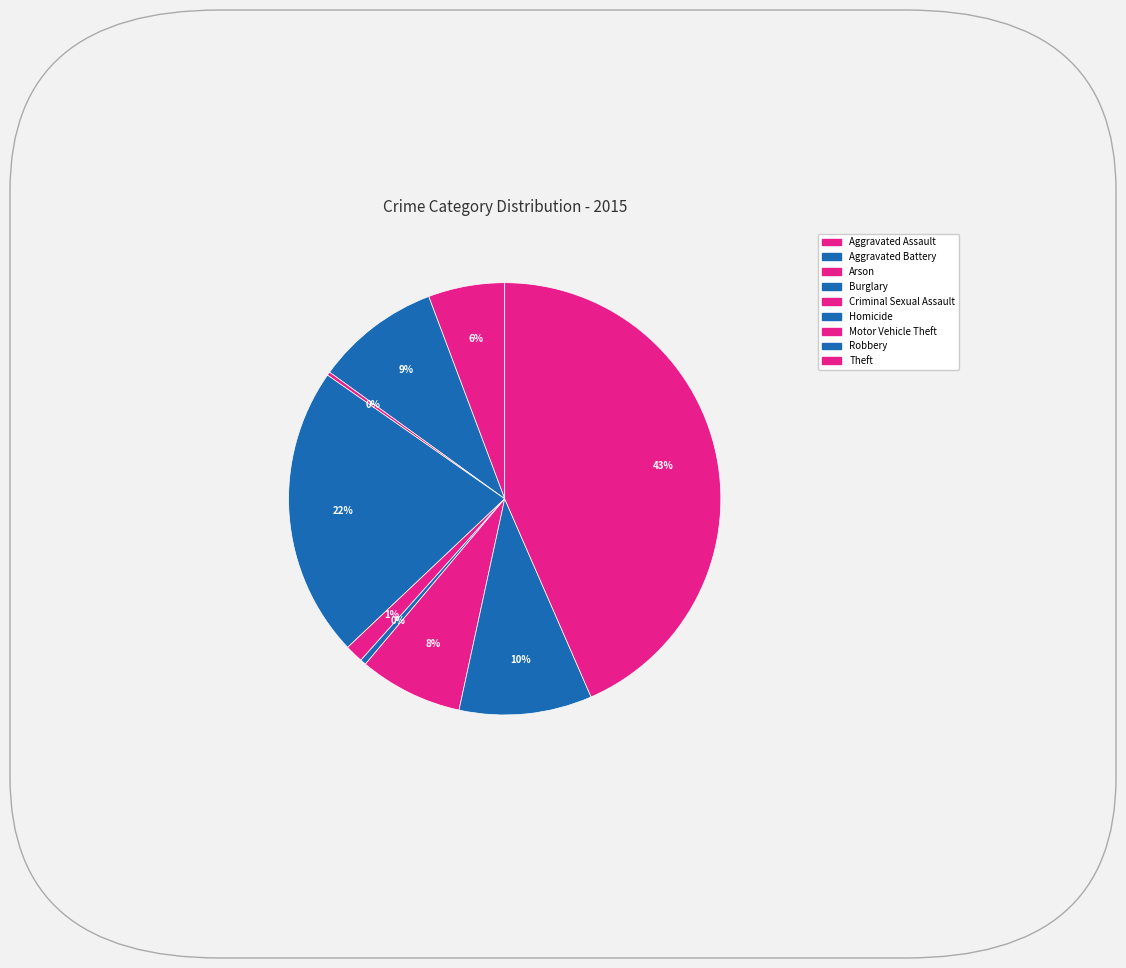

To the nearest percent, what is the combined percentage of Criminal Sexual Assault and Aggravated Assault?

7%